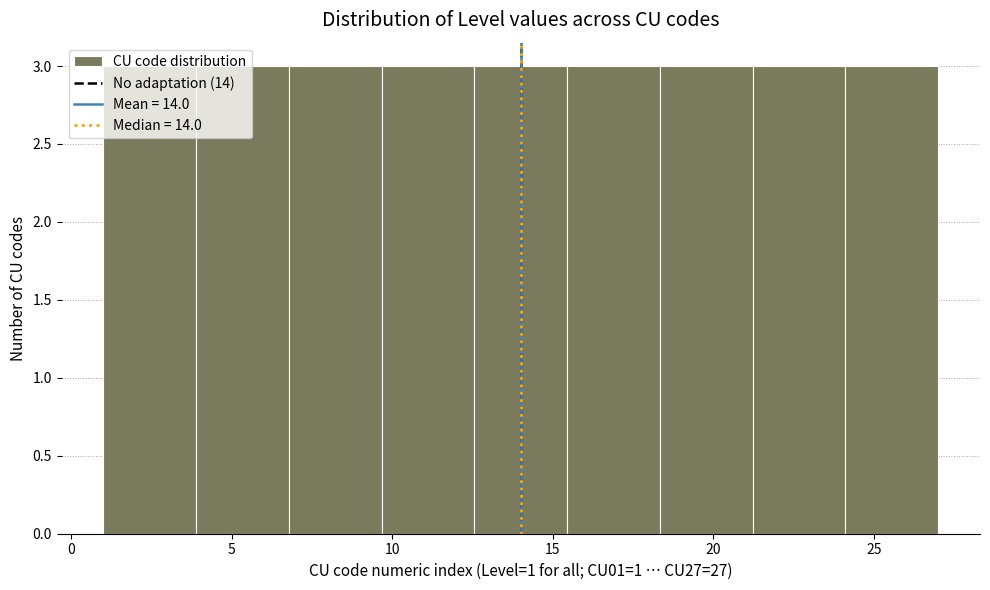

How tall is the bar that spans 1.0 to 4.0 on the x-axis? Neither the bar edges nor the heights are printed on the chart, so give them approximately, as read against the axes.

3